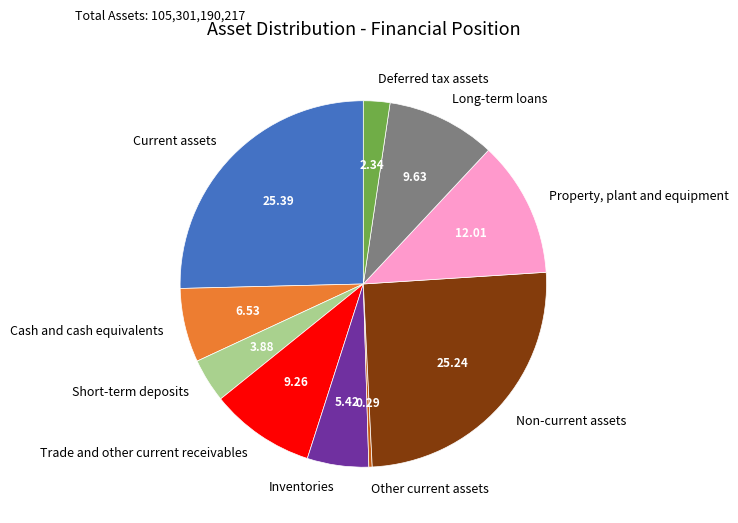

Do Long-term loans and Deferred tax assets together represent more than half of the pie?

No